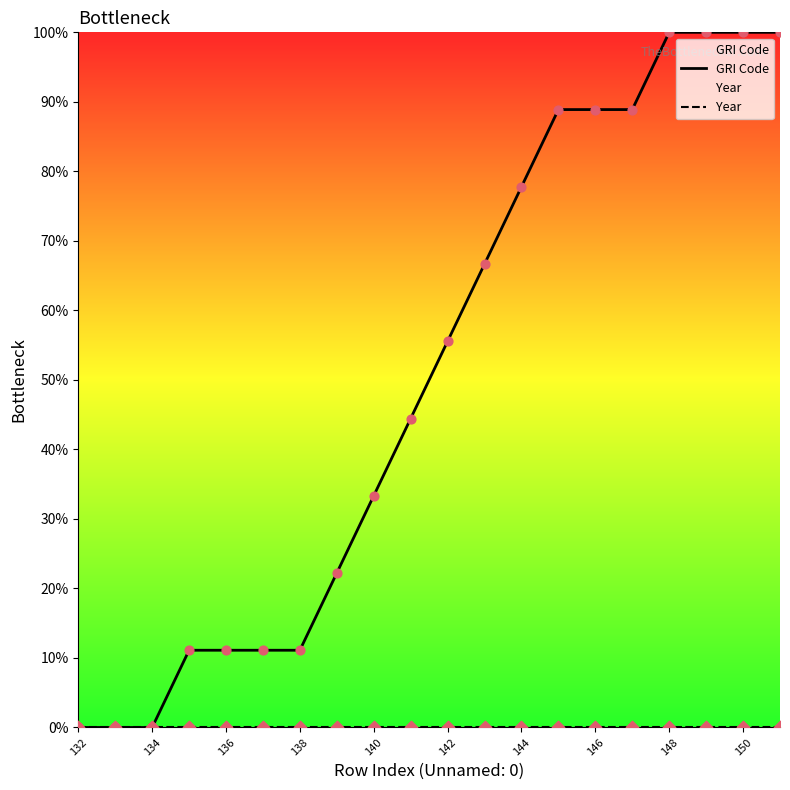

Is the value of Year at 140 greater than the value of GRI Code at 134?

No